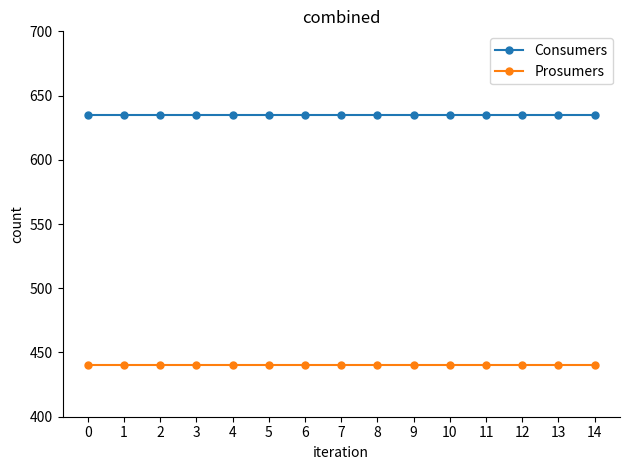

How many distinct data groups are displayed?

2